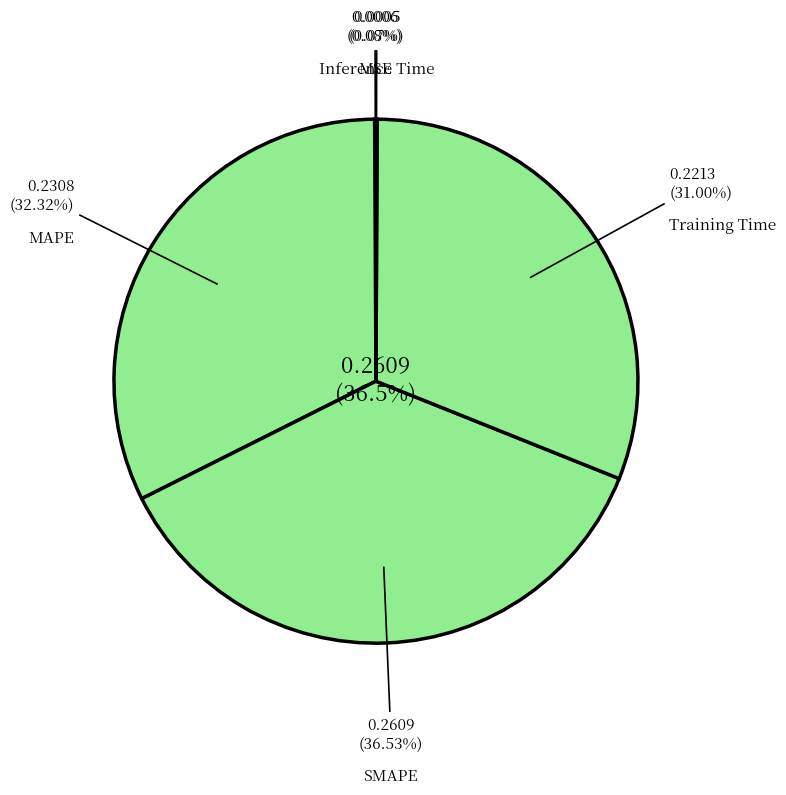

To the nearest percent, what is the average slice percentage?

20%